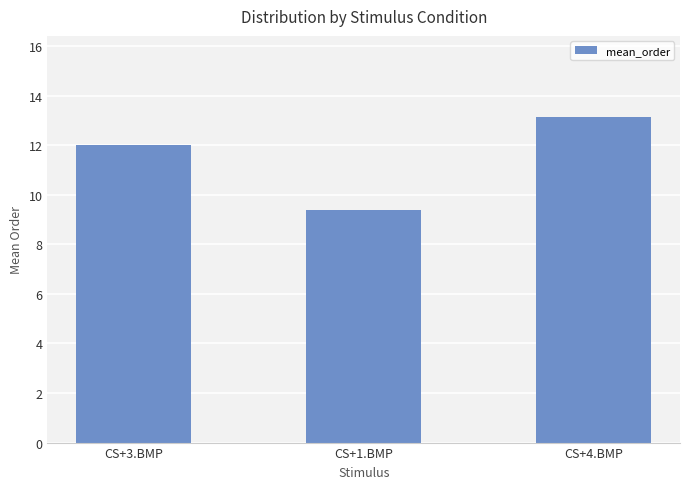

Reading left to right, list all the values displayed in this chart.

CS+3.BMP=12.0	CS+1.BMP=9.4	CS+4.BMP=13.1